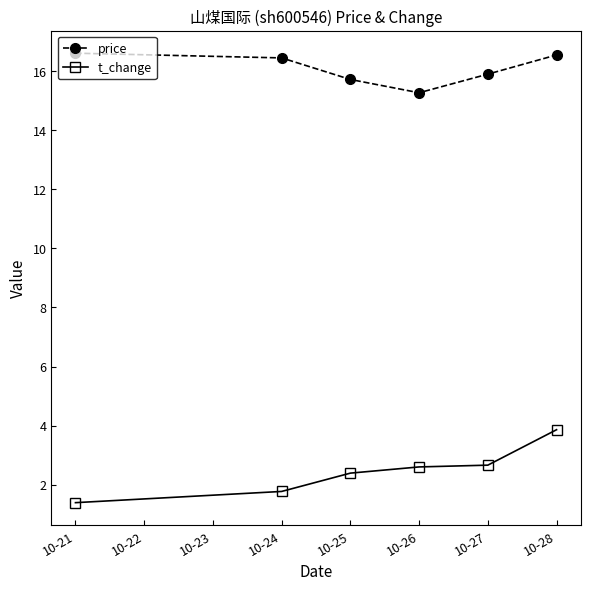

At which label does price first exceed 16?

10-21